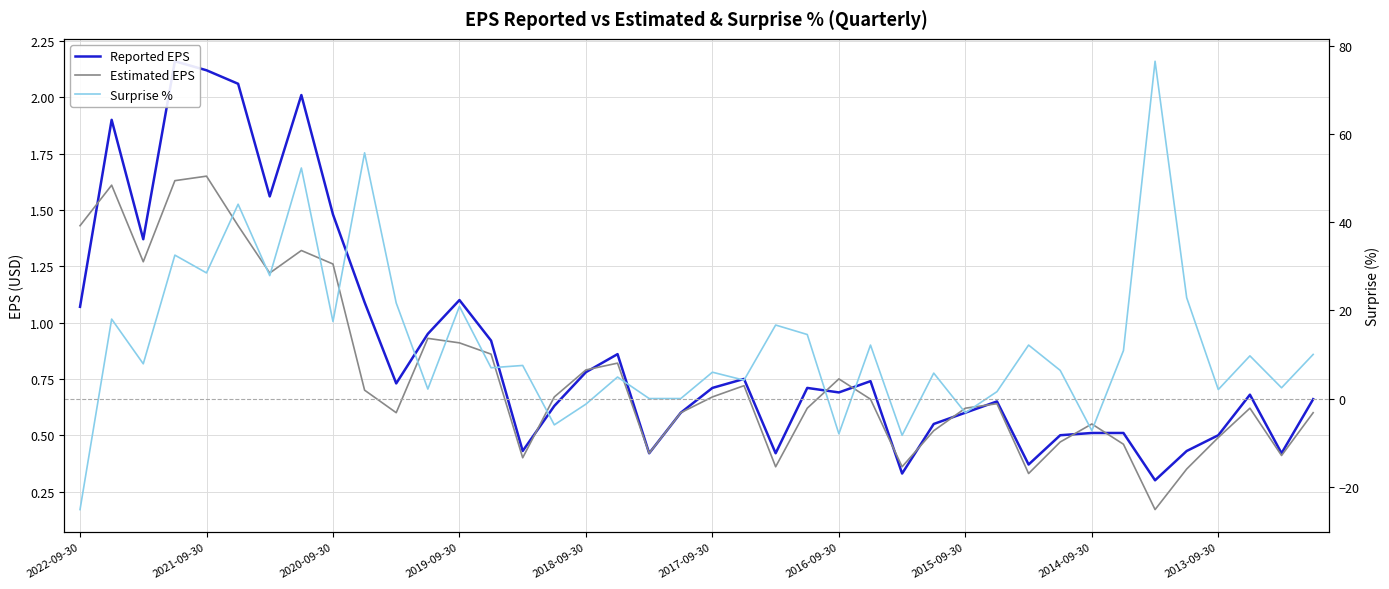

At how many categories does at least one series exceed 37?

4